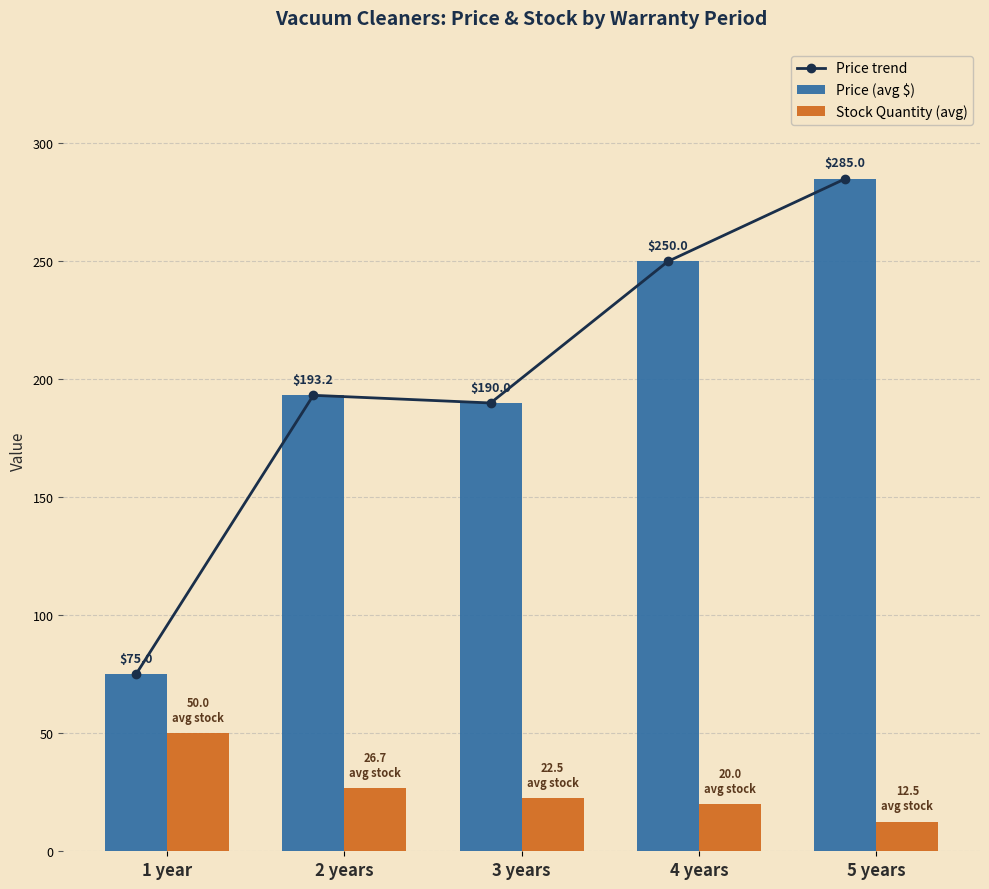

What is the difference between the Price (avg $) values at 5 years and 4 years?

35.0